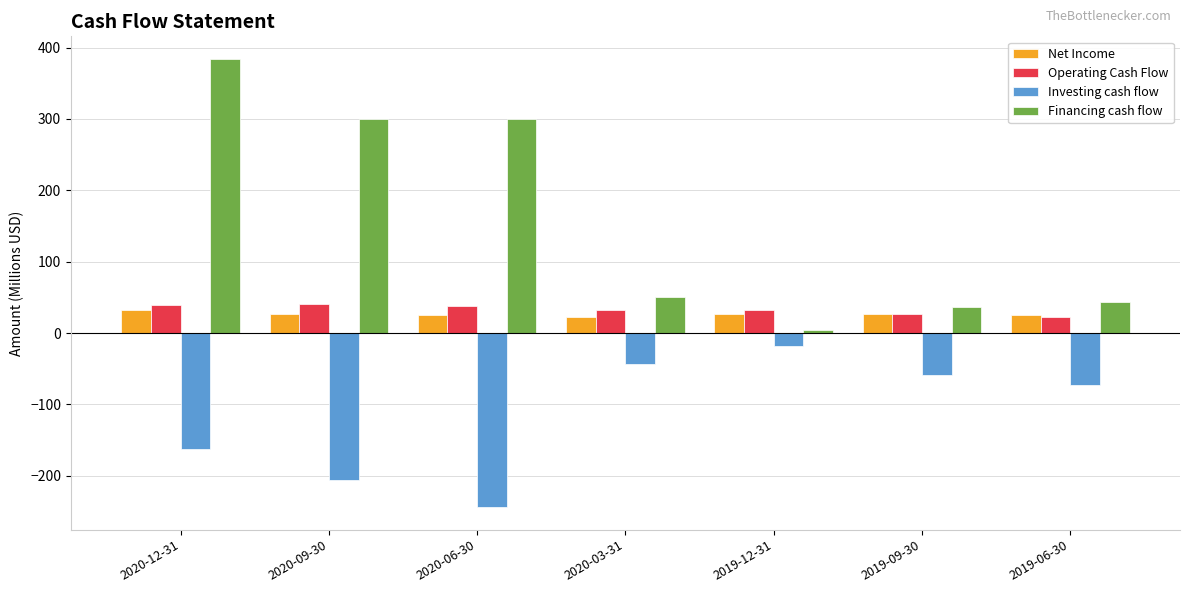

Rank the series by their maximum value, from lowest to highest.

Investing cash flow, Net Income, Operating Cash Flow, Financing cash flow